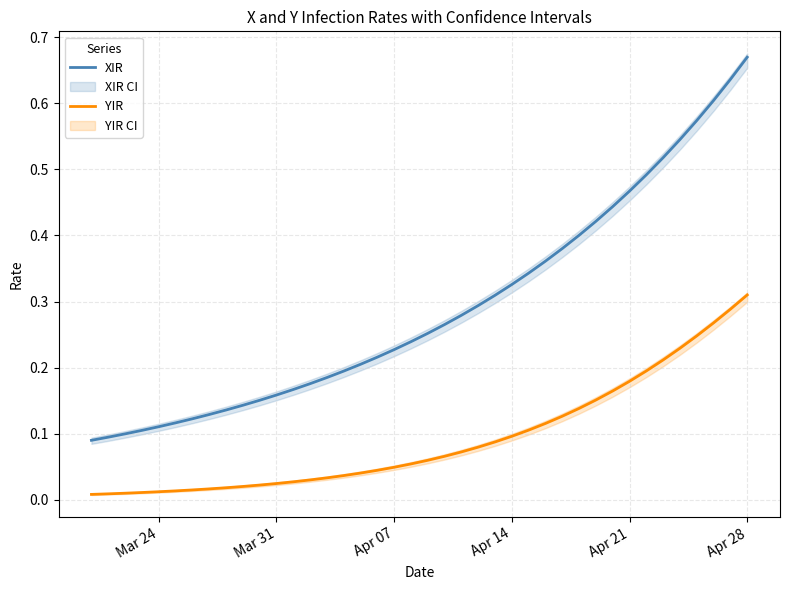

True or false: YIR and XIR cross at least once.

False